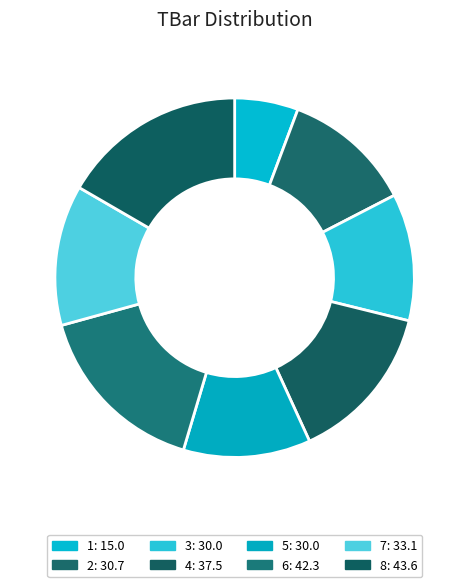

To the nearest percent, what percentage of the pie is 3?

11%